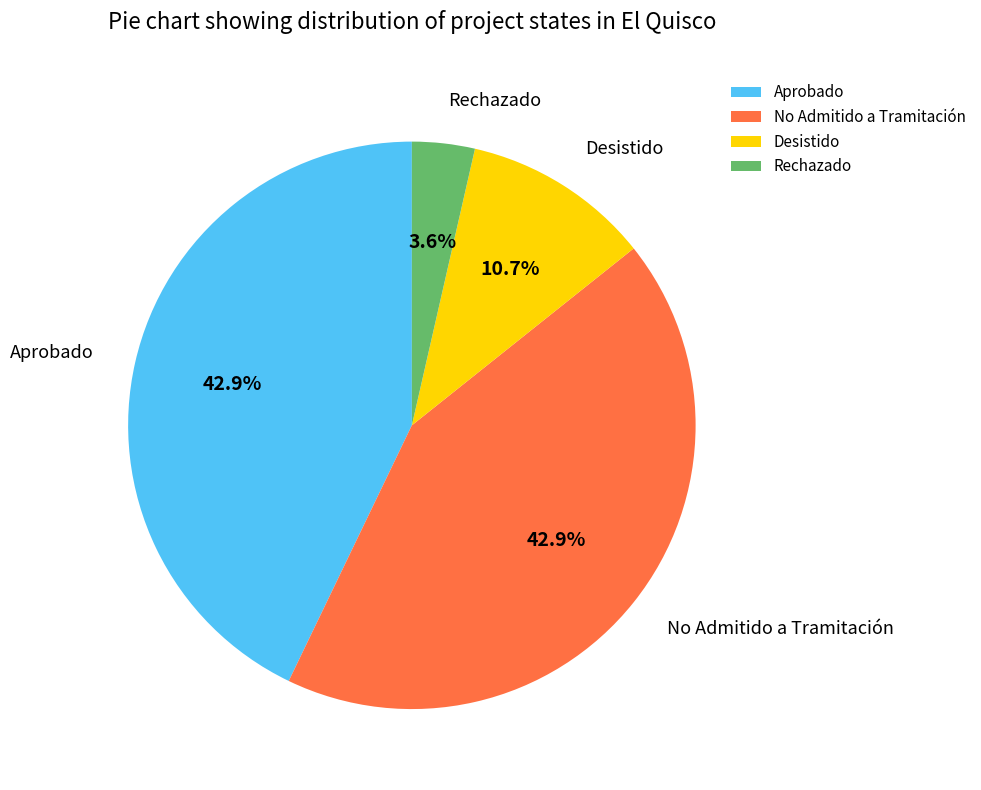

How many segments does this pie chart have?

4